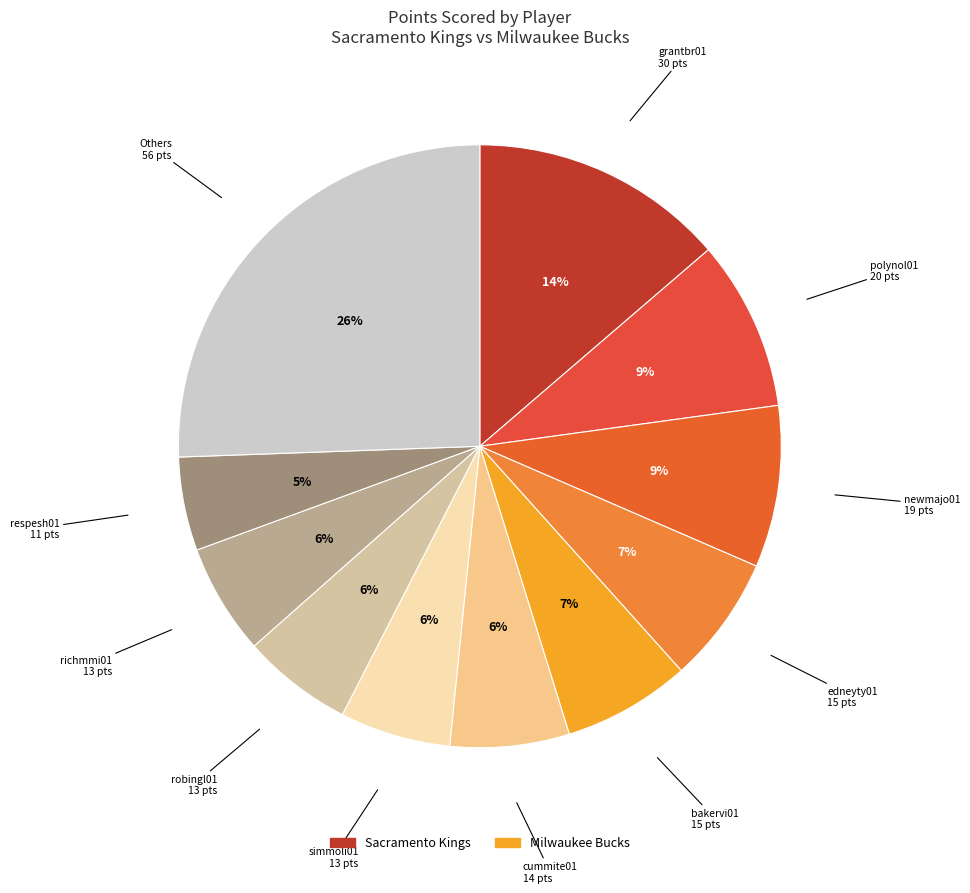

How many segments does this pie chart have?

11